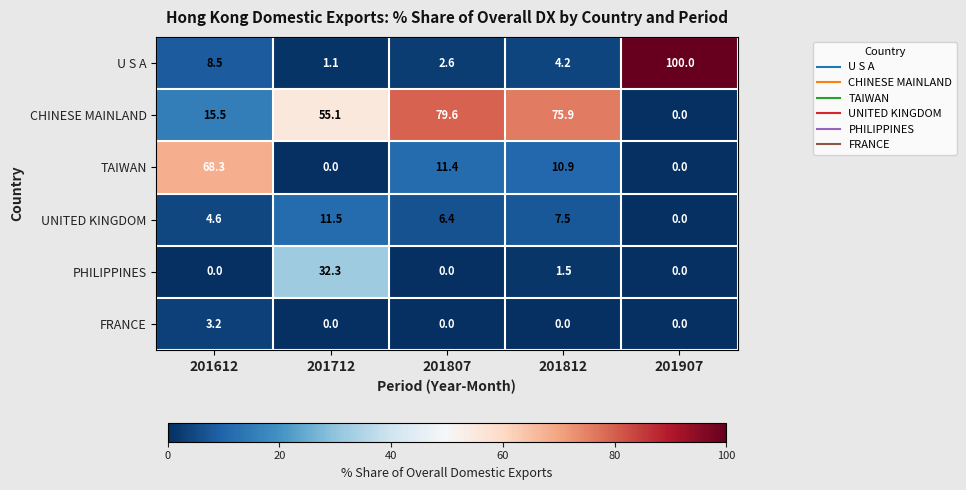

Count the FRANCE values in the range 0 to 1.

4